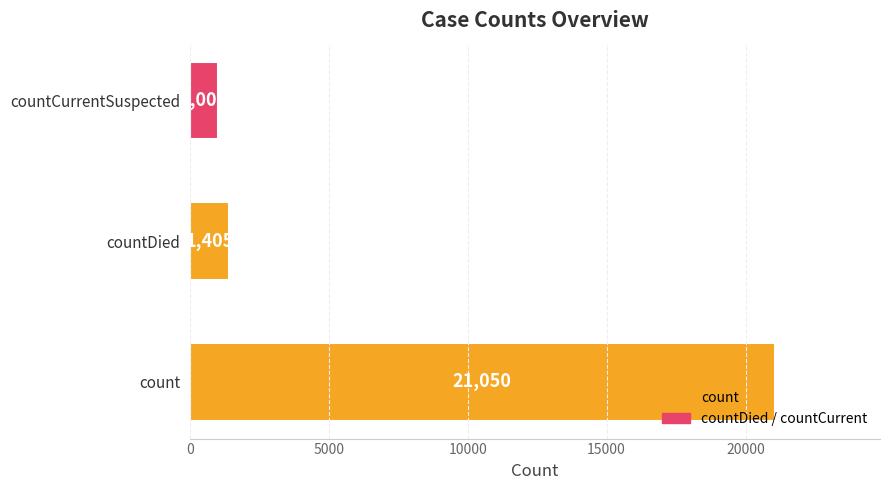

List the labels in order of value, smallest first.

countCurrentSuspected, countDied, count